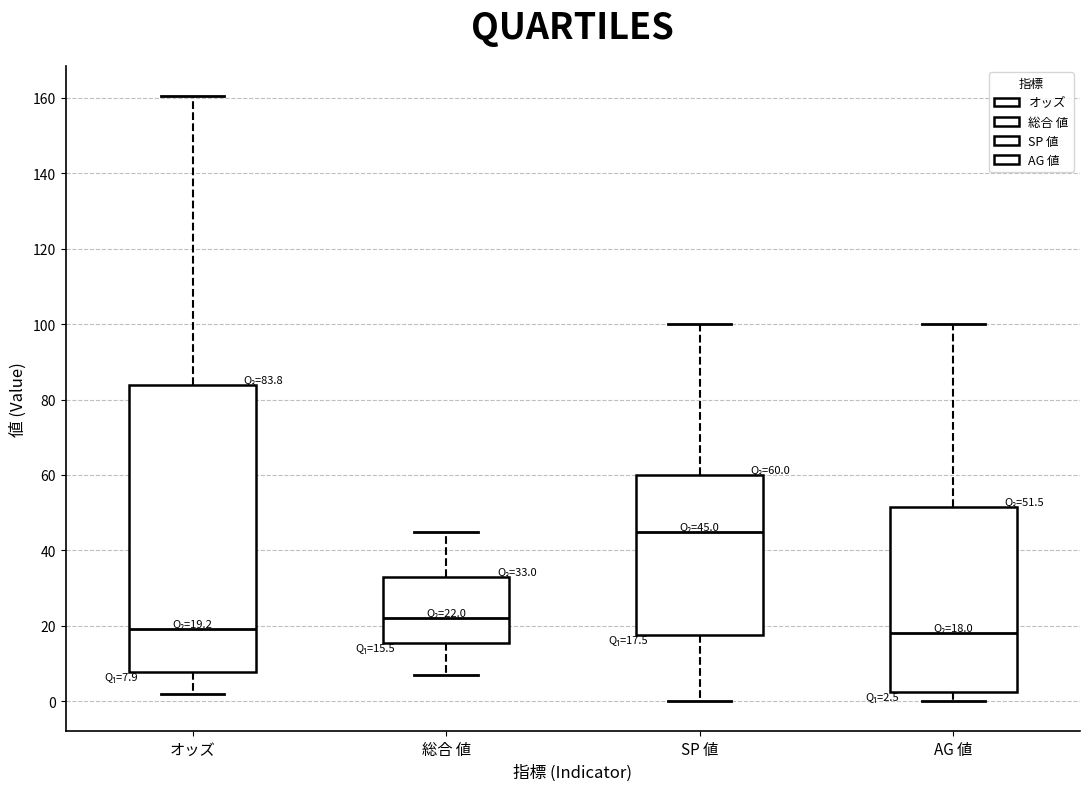

Comparing the boxes themselves (not the whiskers), which one is the tallest?

オッズ